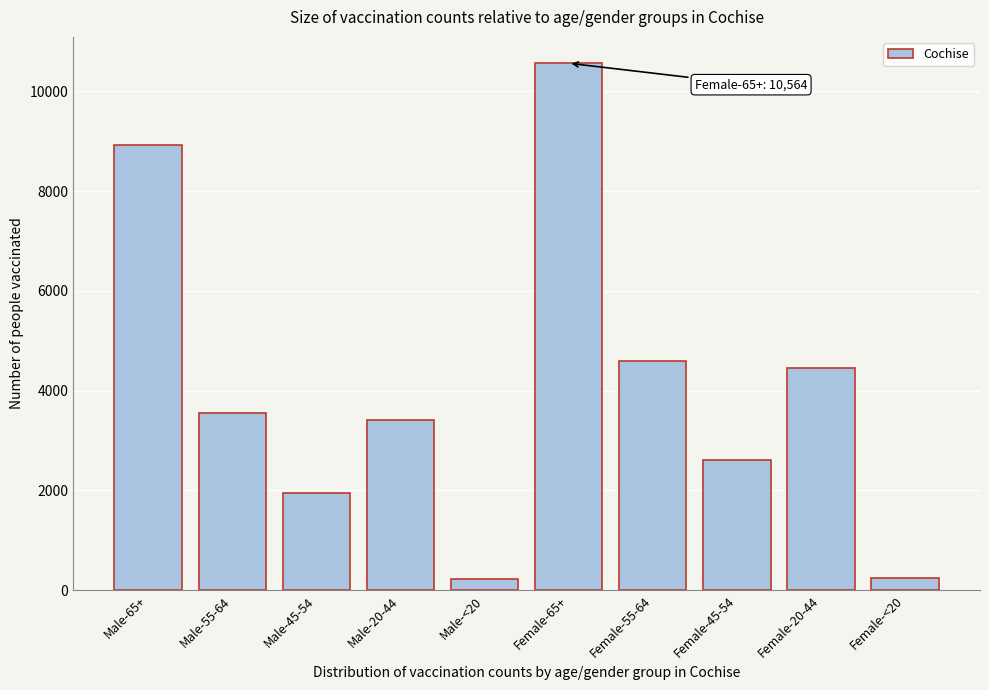

What is the label of the 3rd bar from the left?

Male-45-54